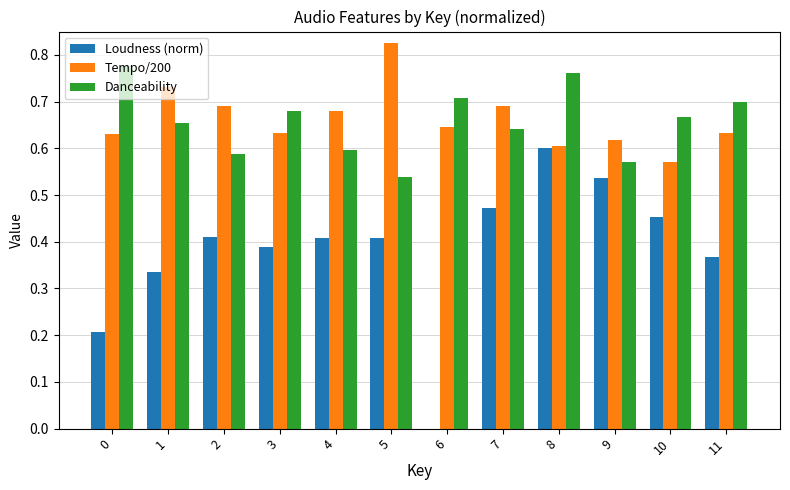

What is the total value across all series at 2?

1.7